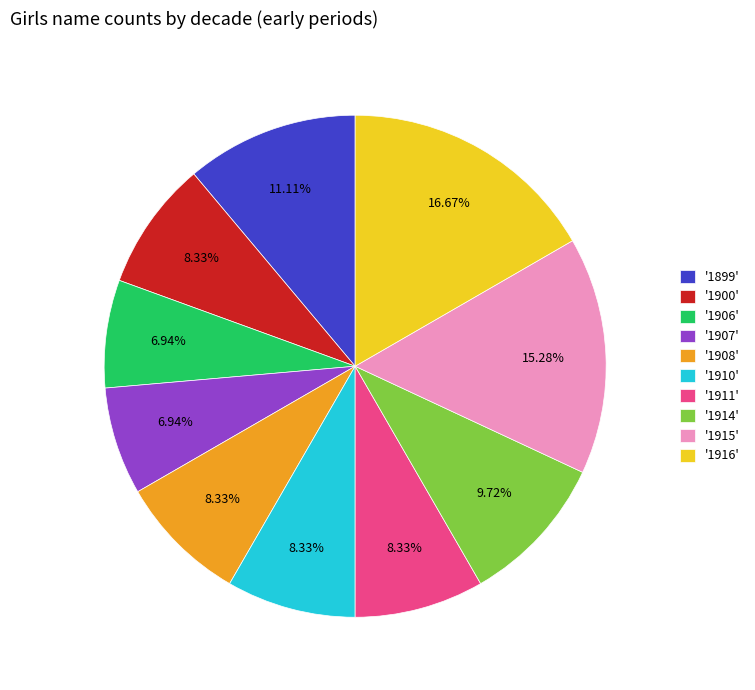

How many slices are in this pie chart?

10